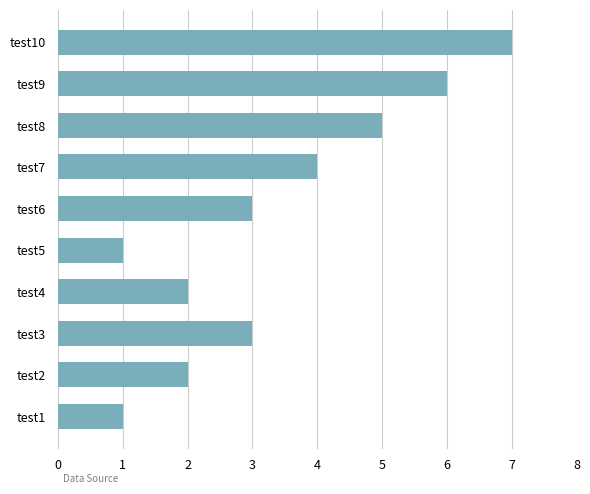

Is it true that the value at test10 is 7?

True